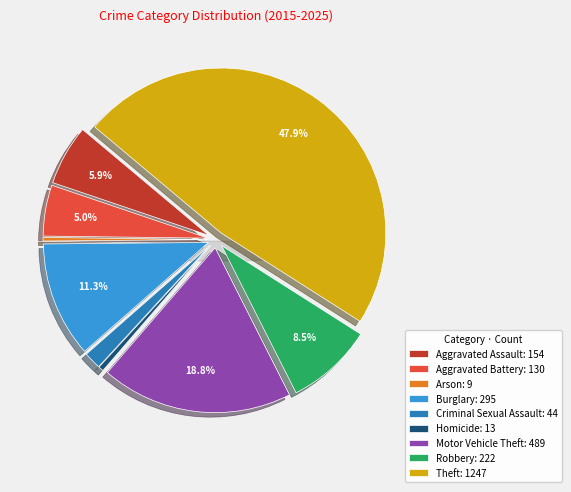

To the nearest percent, what portion does Aggravated Battery represent?

5%